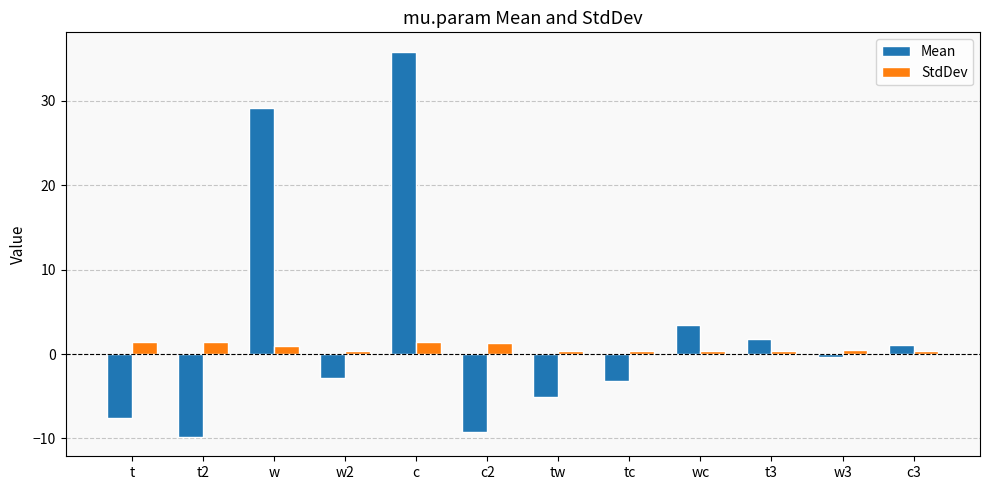

What is the greatest value displayed?

35.8